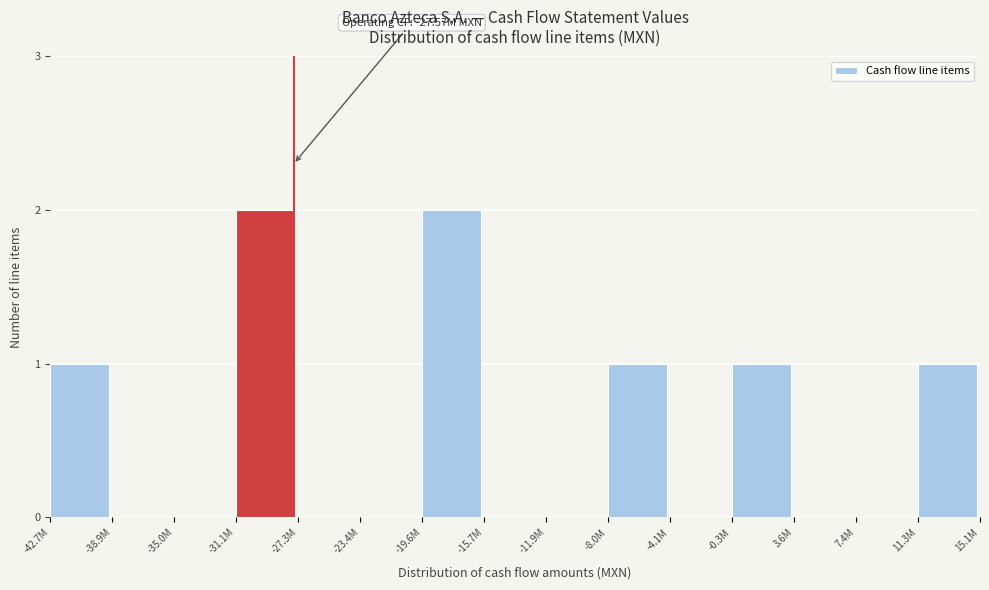

Reading left to right, extract all data points from this chart.

-42.7M=1	-38.9M=0	-35.0M=0	-31.1M=2	-27.3M=0	-23.4M=0	-19.6M=2	-15.7M=0	-11.9M=0	-8.0M=1	-4.1M=0	-0.3M=1	3.6M=0	7.4M=0	11.3M=1